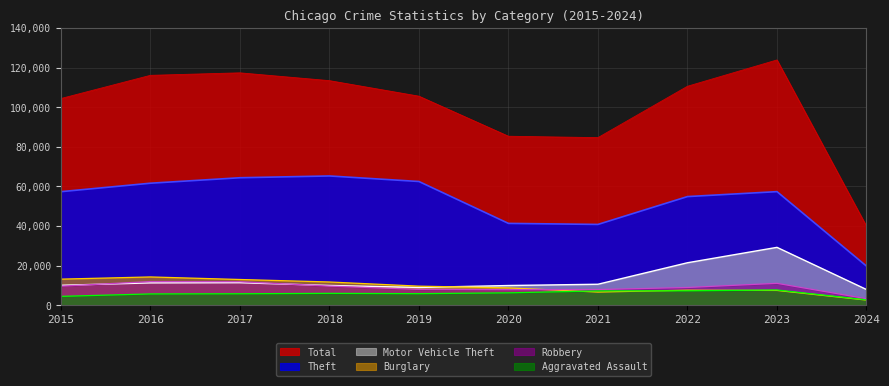

How many interior local peaks does the Motor Vehicle Theft series have?

2